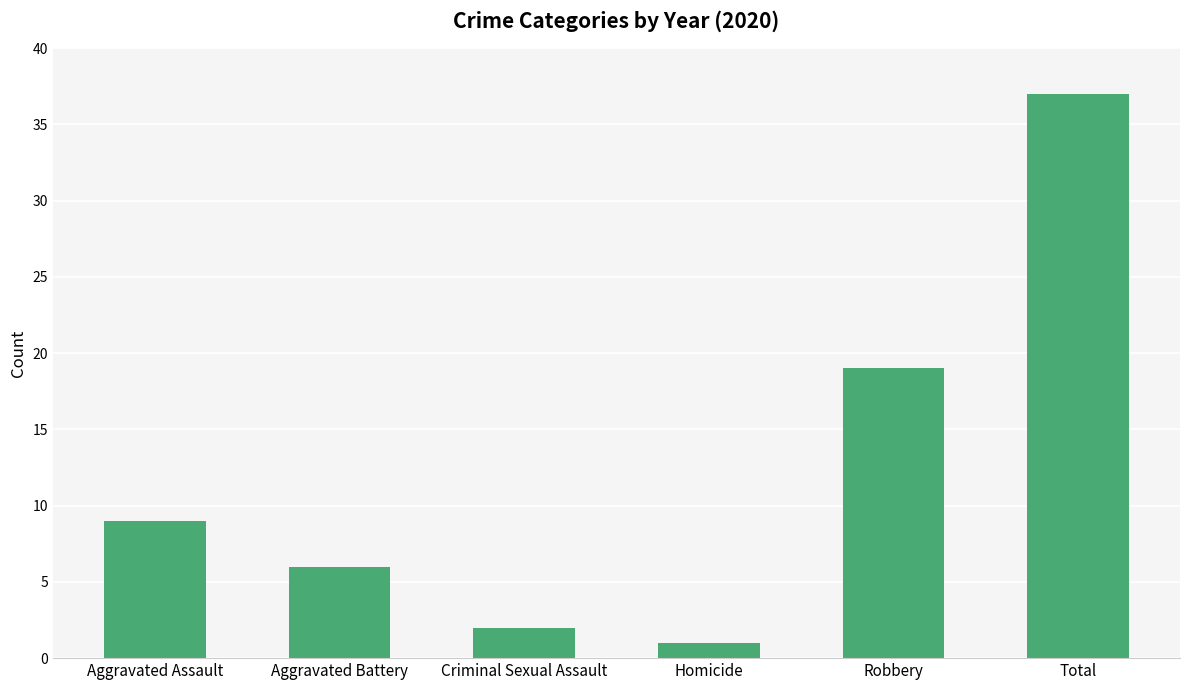

What is the label of the 4th bar from the left?

Homicide